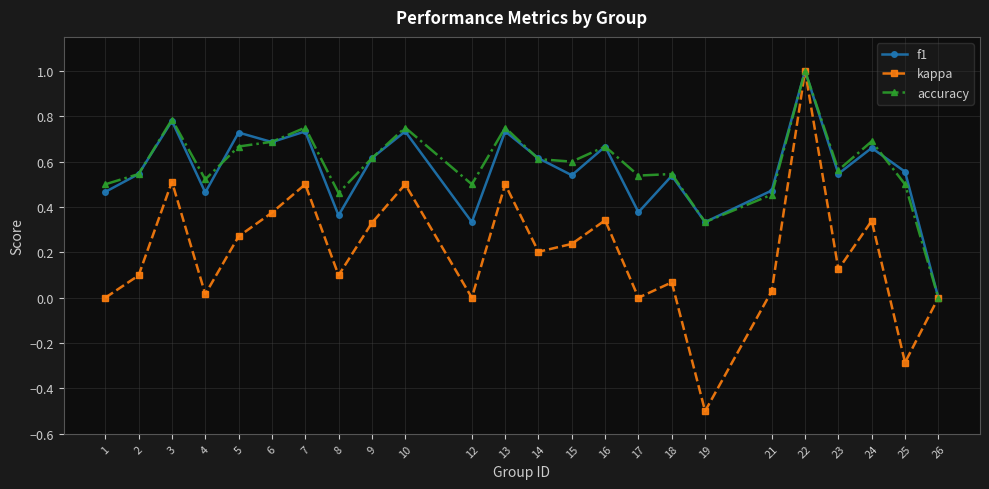

What is the total value across all series at 5?

1.7